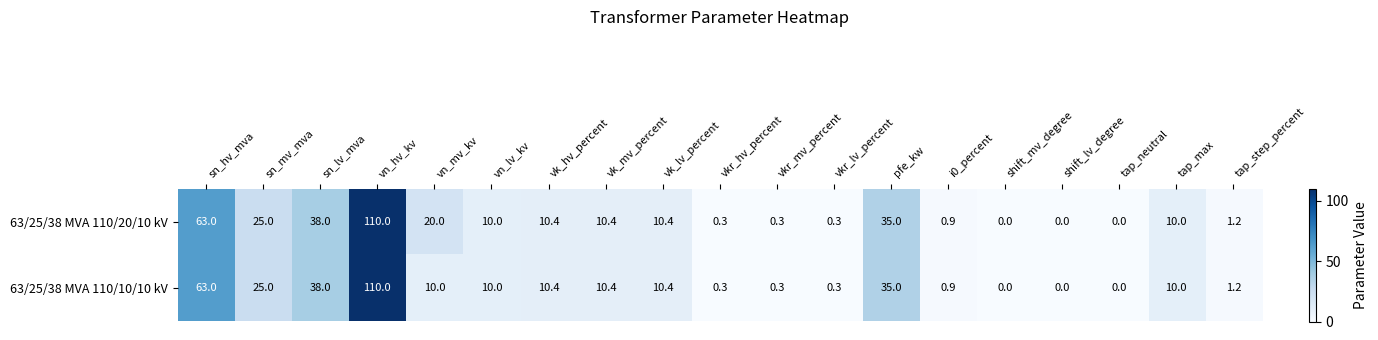

What is the maximum value shown in the chart?

110.0